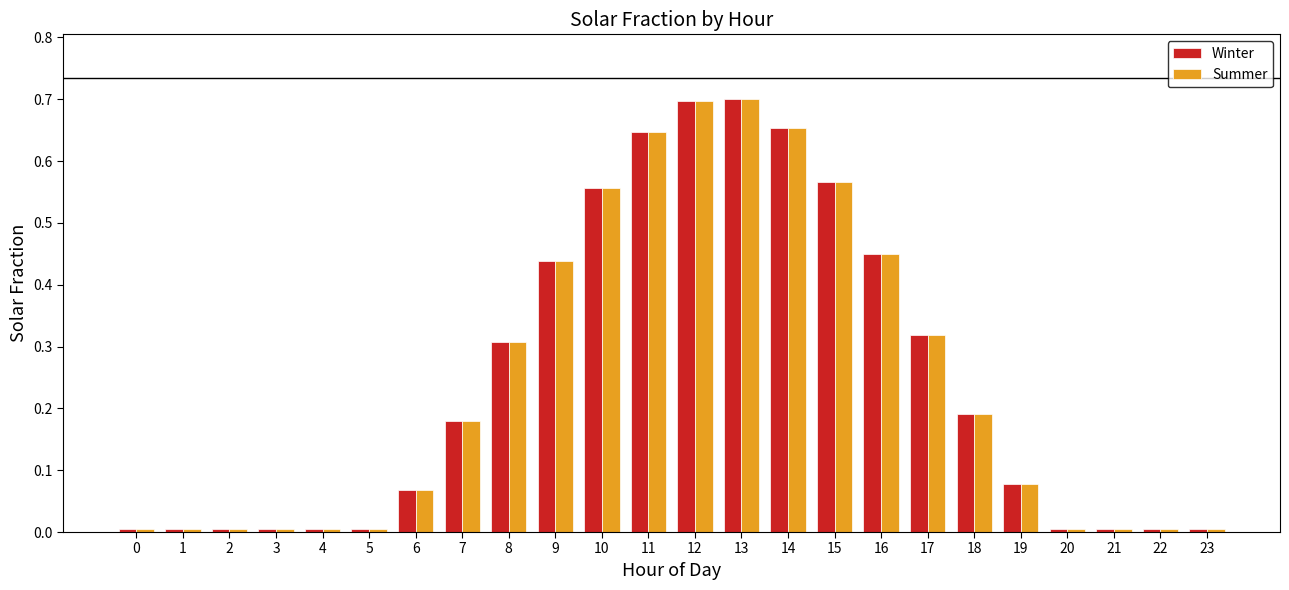

The Winter series shows 0.3 at 15. True or false?

False